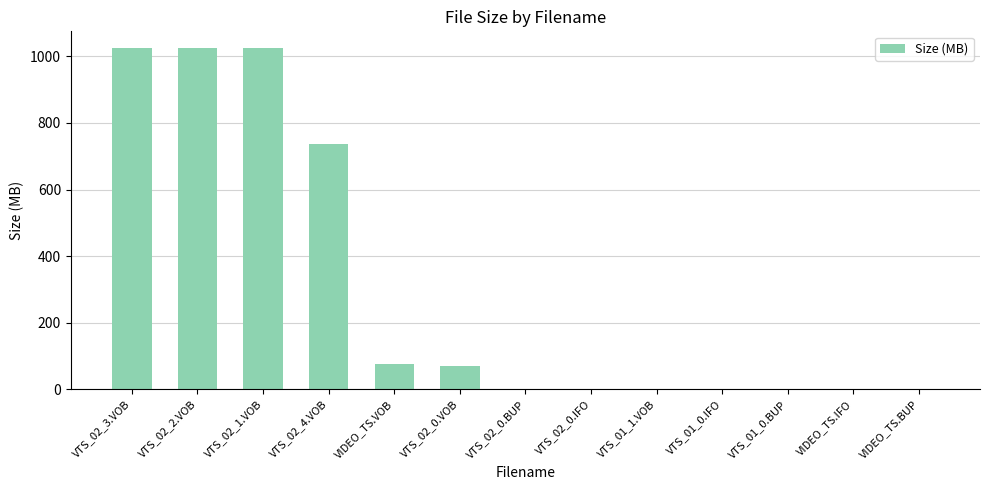

Is it true that the value at VTS_02_4.VOB is 737.9?

True